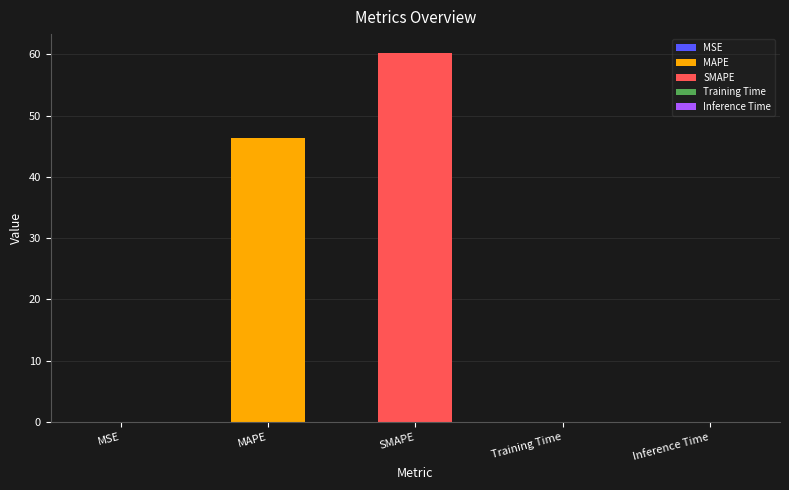

Are the bars horizontal?

No